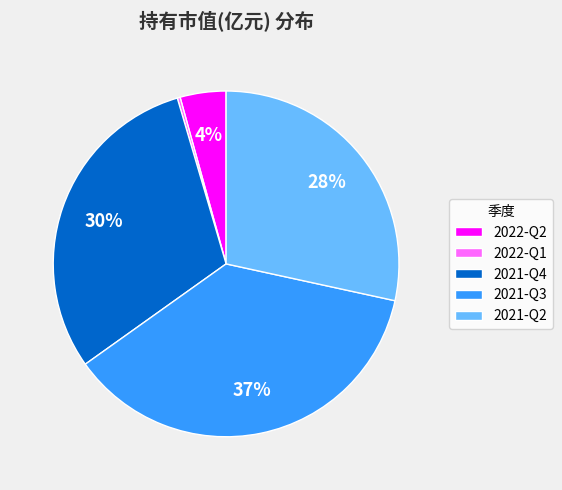

Which category has the biggest portion of the pie?

2021-Q3